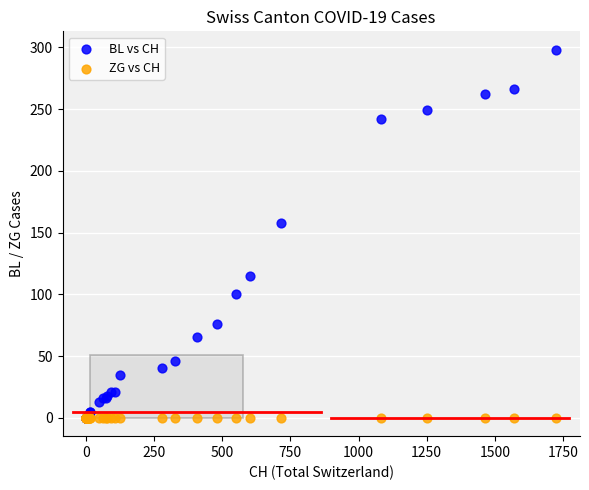

Across all series, what Y value is closest to 149?

158